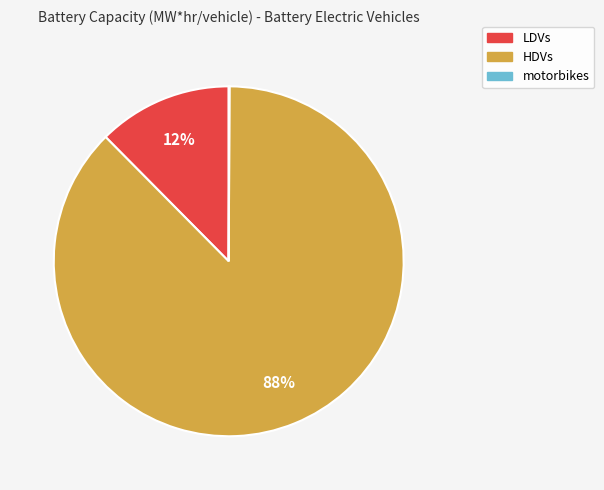

True or false: HDVs accounts for 80% of the total.

False